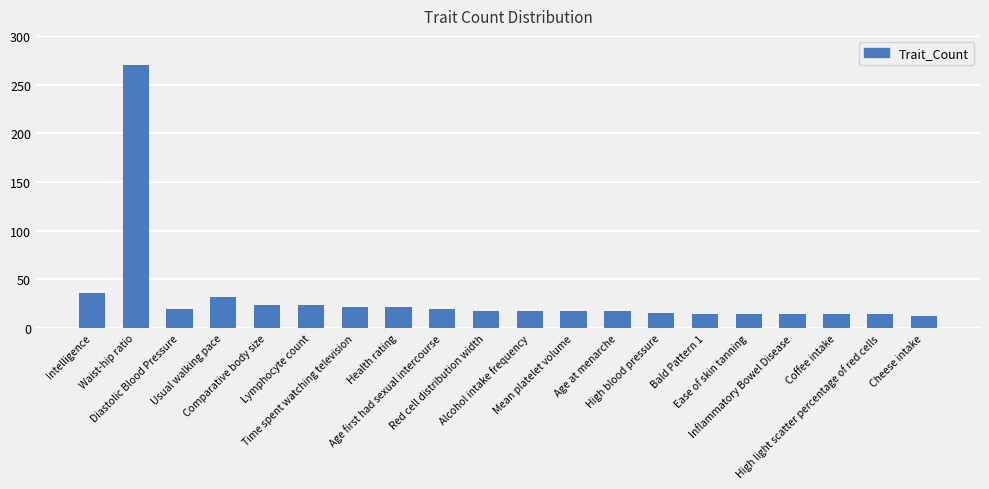

Count the number of categories in the chart.

20